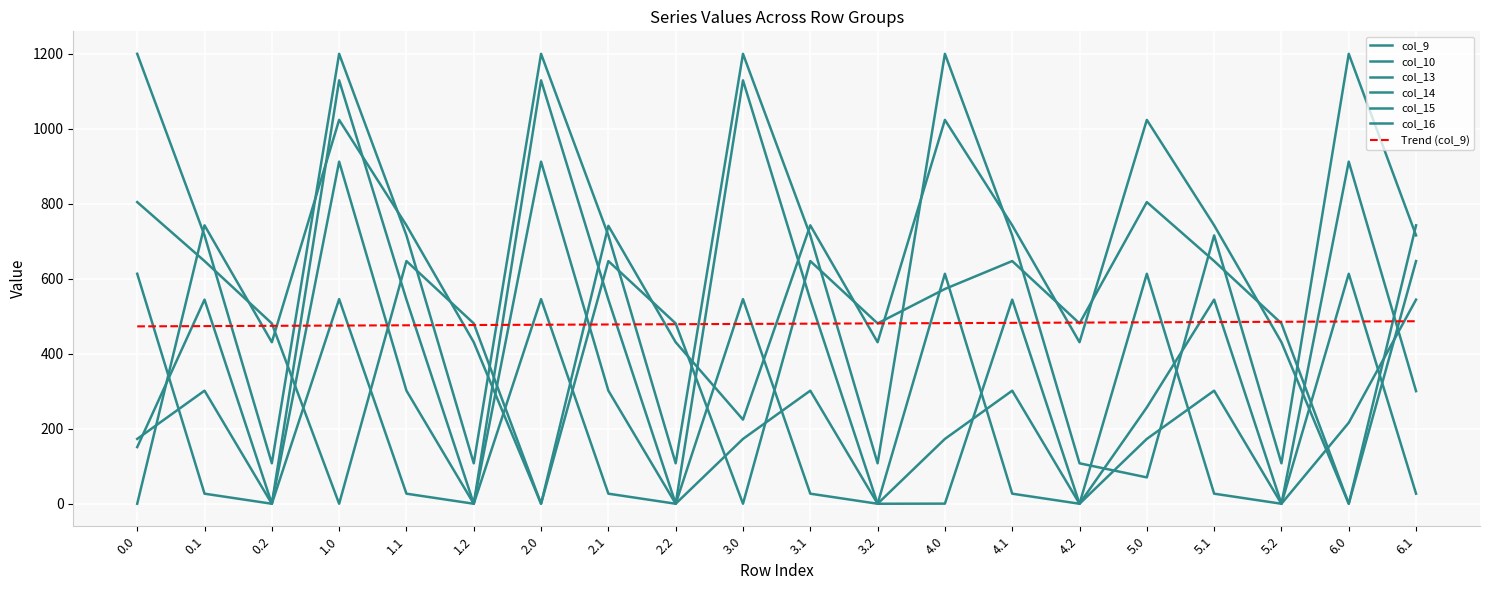

True or false: col_15 and col_9 intersect in this chart.

True